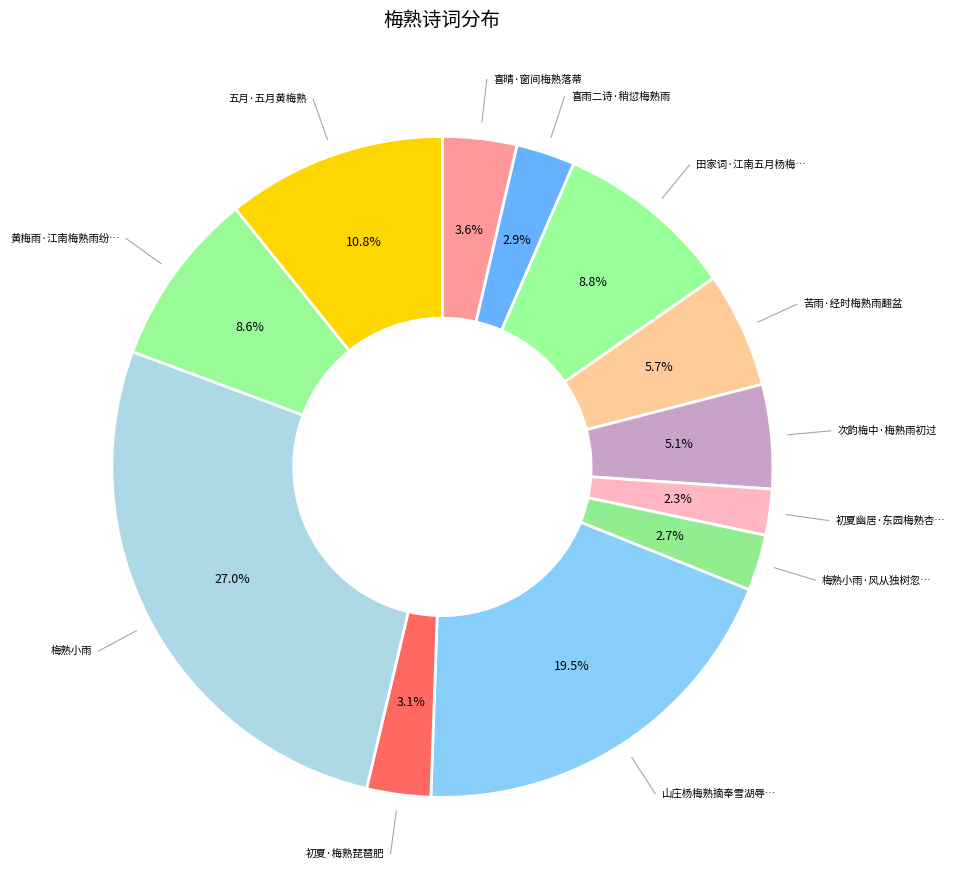

How many segments does this pie chart have?

12